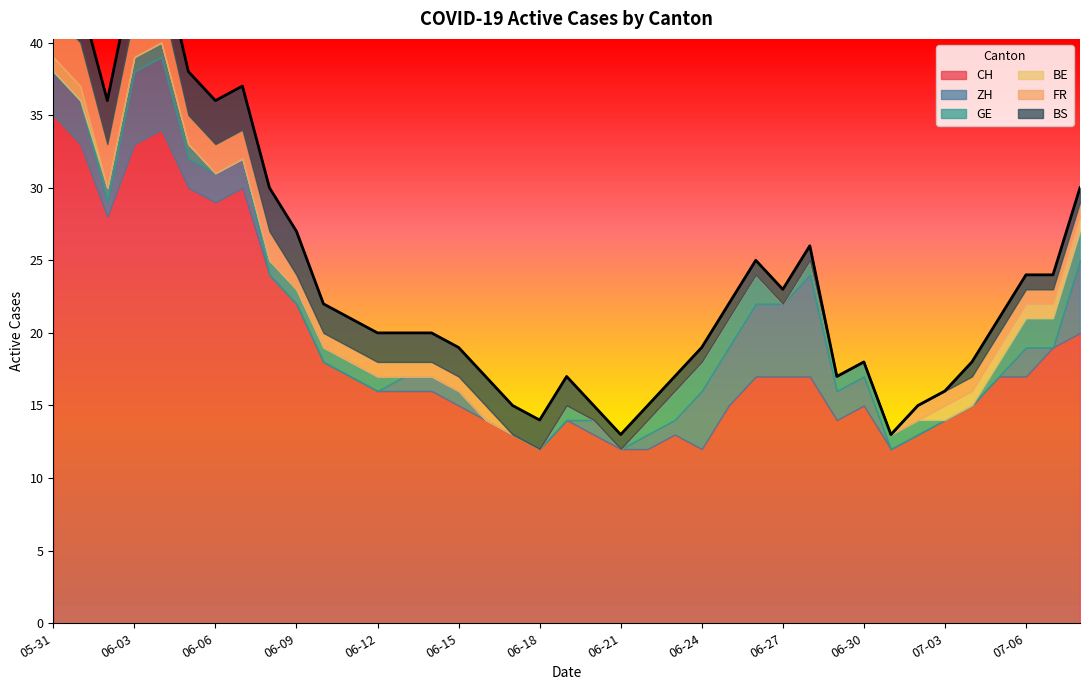

After their last crossing, which series has the higher values: BS or ZH?

ZH